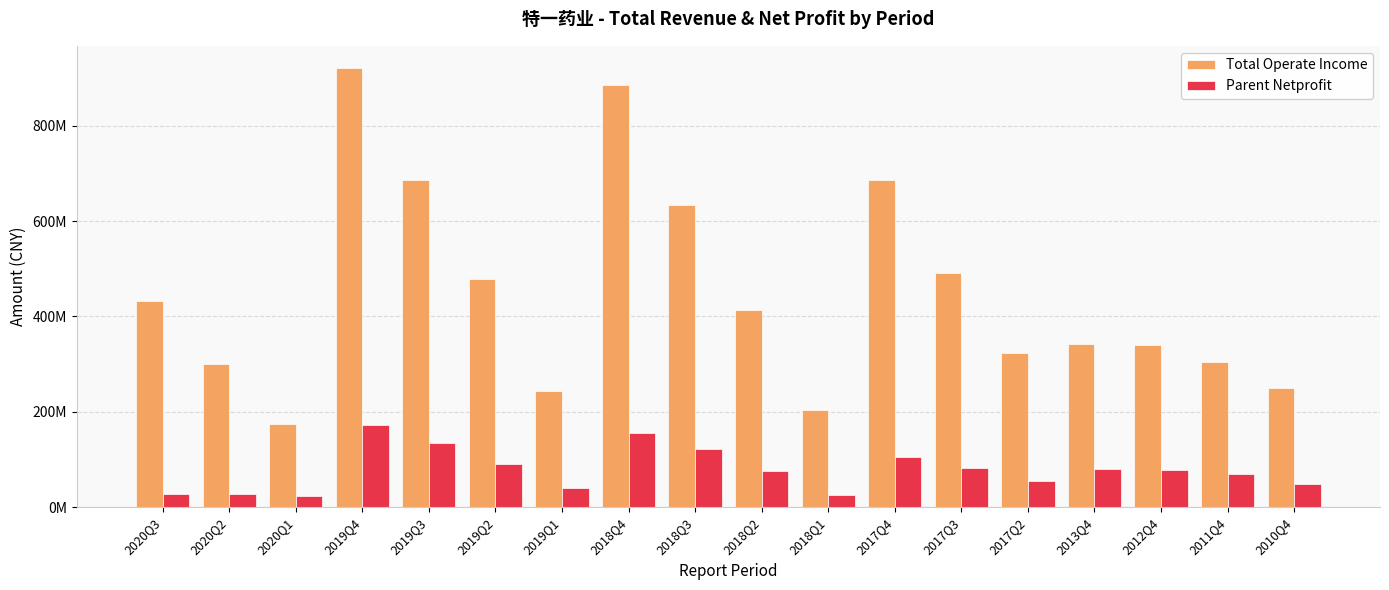

What is the label of the 8th bar from the left?

2018Q4